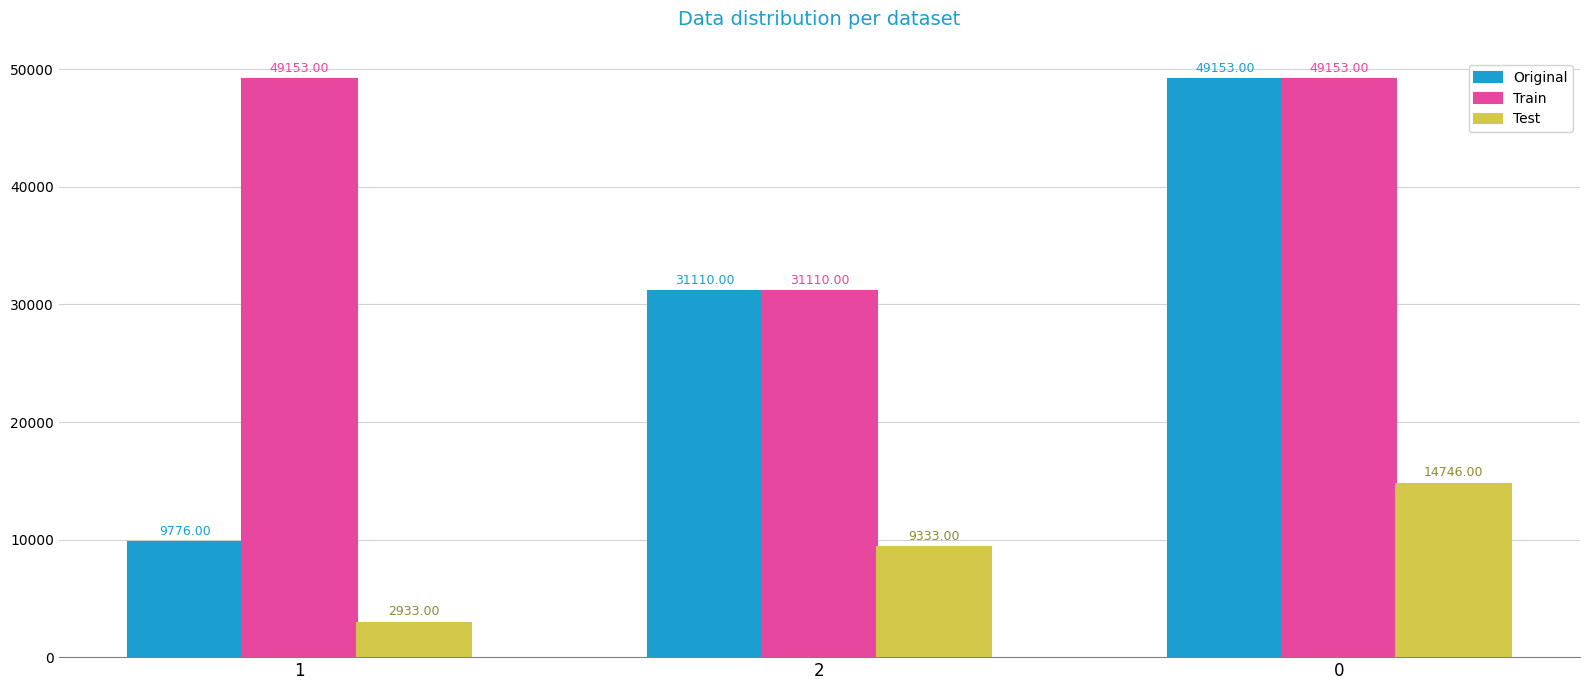

Count the Test values in the range 2933 to 14746.

3